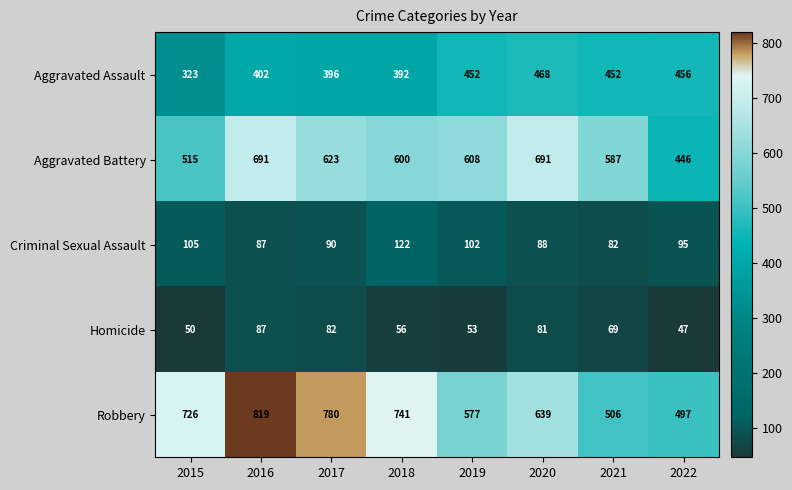

What is the smallest value displayed?

47